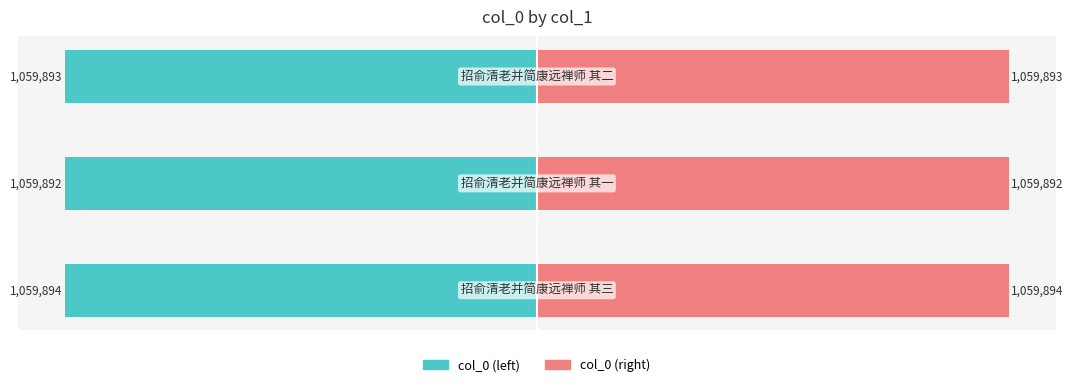

The value of col_0 (right) at −1.5 is 1059894. True or false?

True